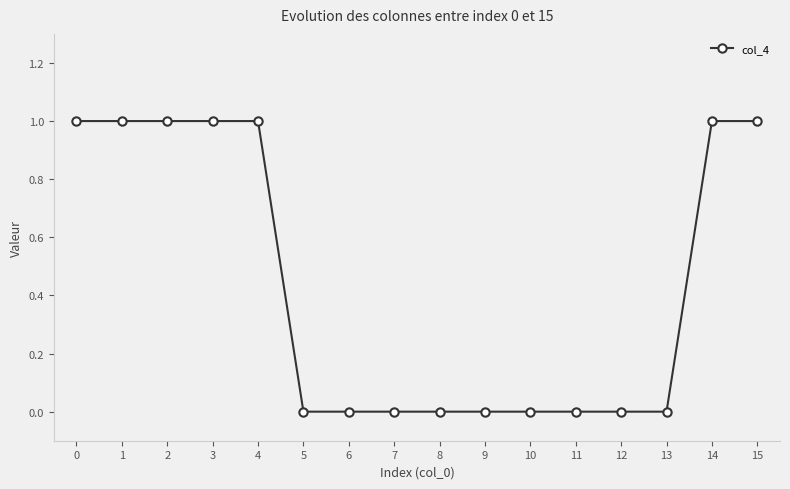

Is it true that the value at 1 is 0?

False